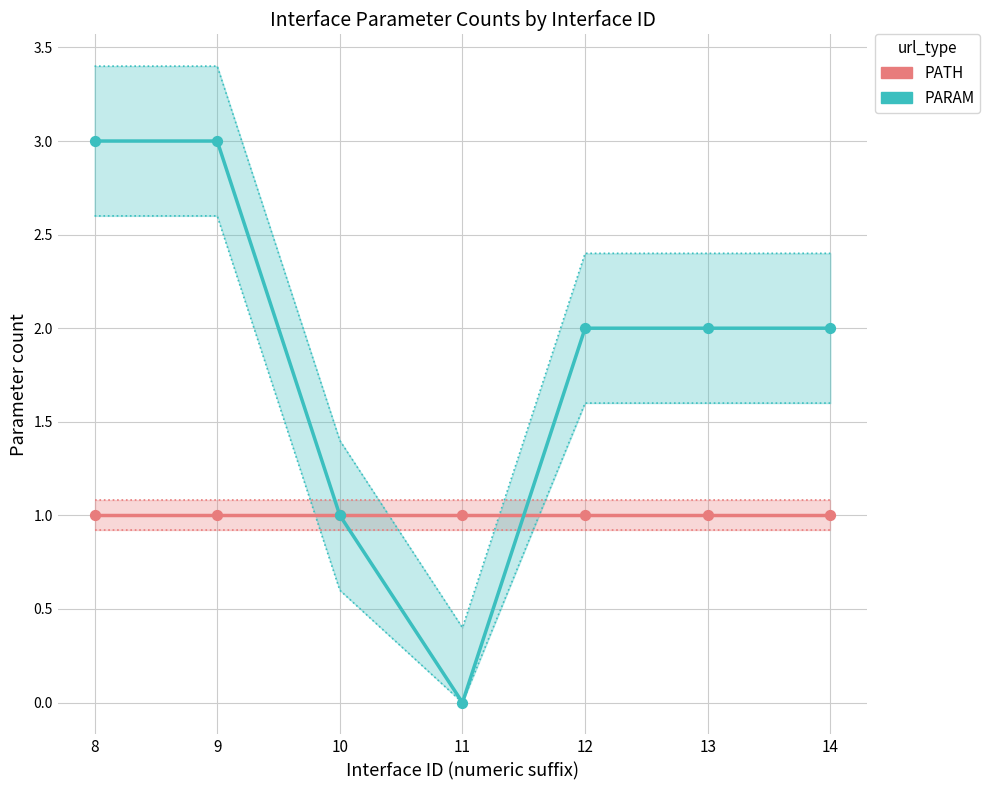

What is the total value across all series at 10?

2